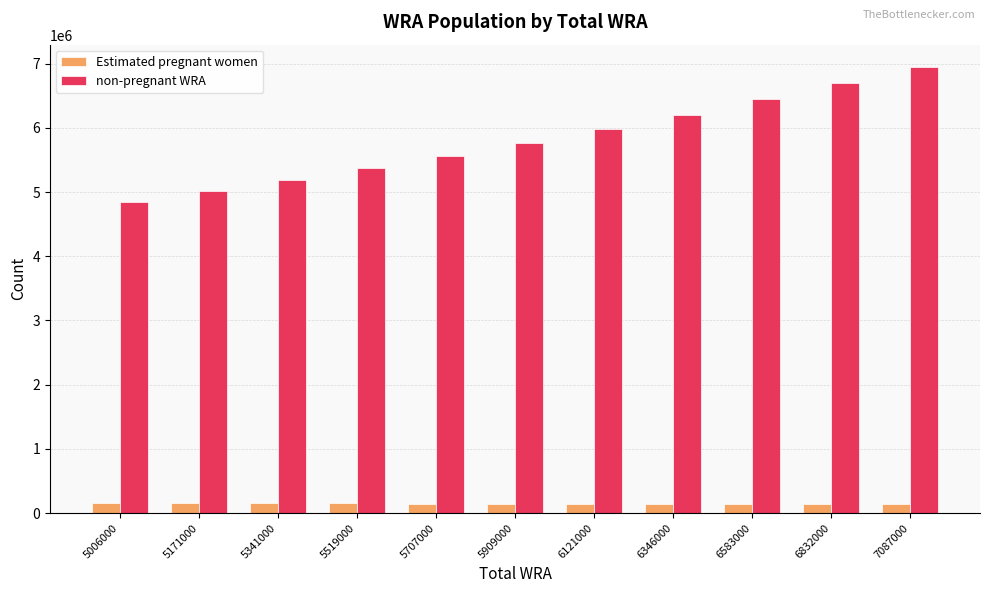

At which category is the sum across all series the highest?

7087000